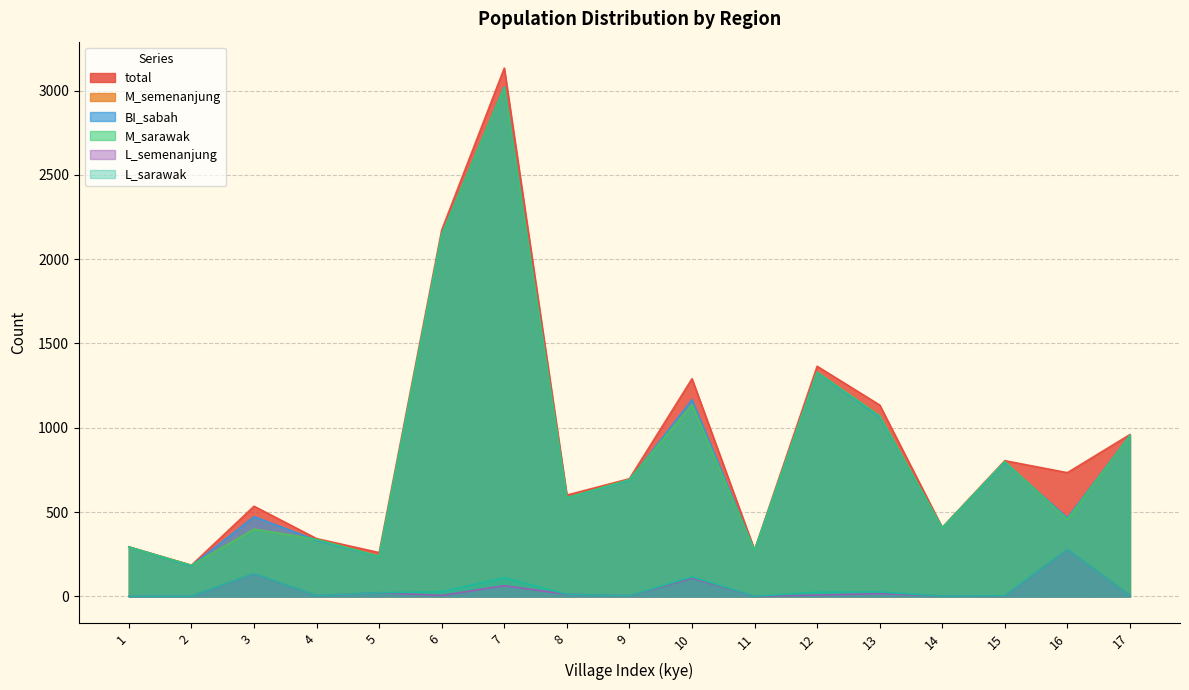

True or false: L_sarawak has more than 1 interior local peaks.

True